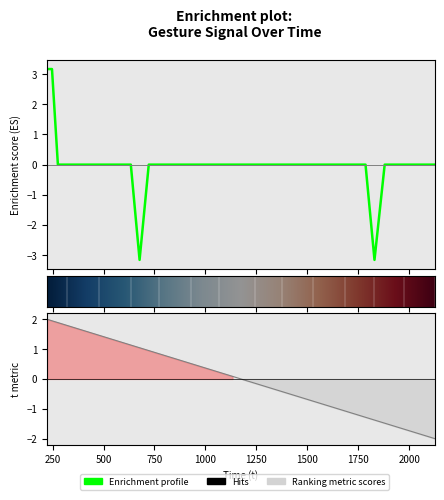

Where is t nearest to the value 0?

1181